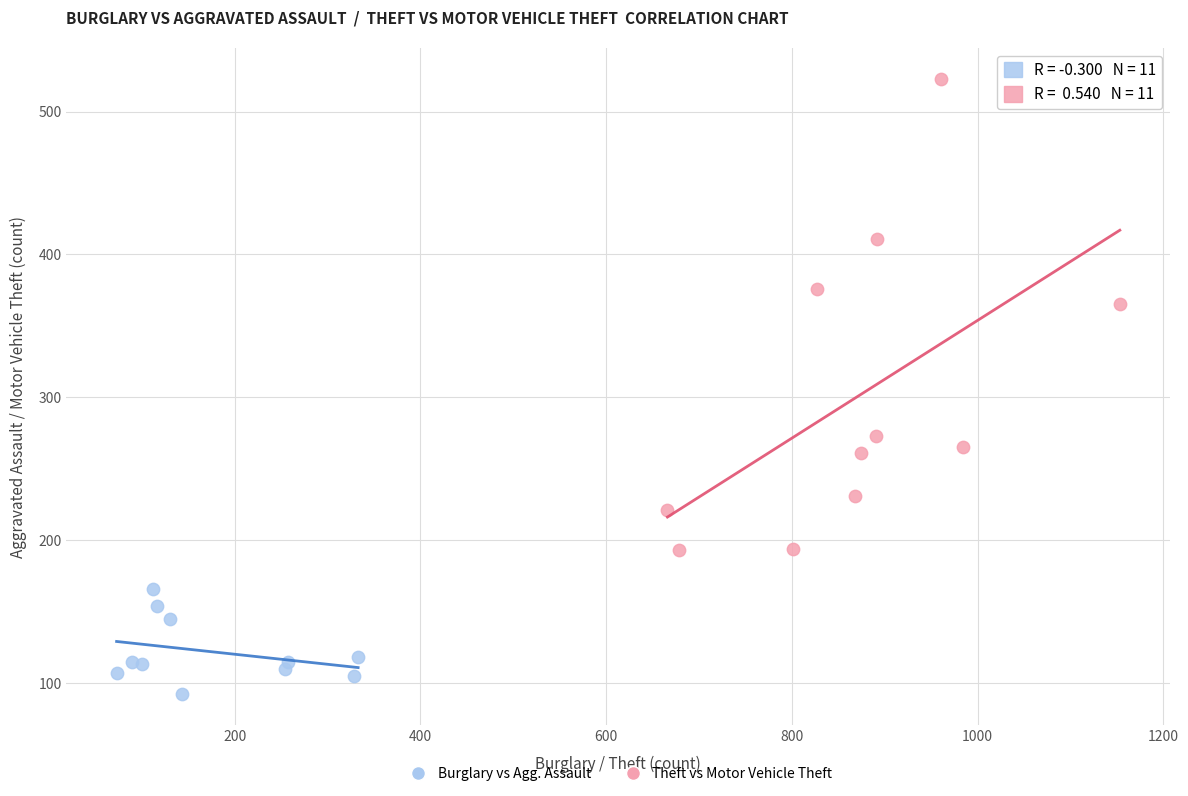

Which series has the widest spread of Y values?

Theft vs Motor Vehicle Theft